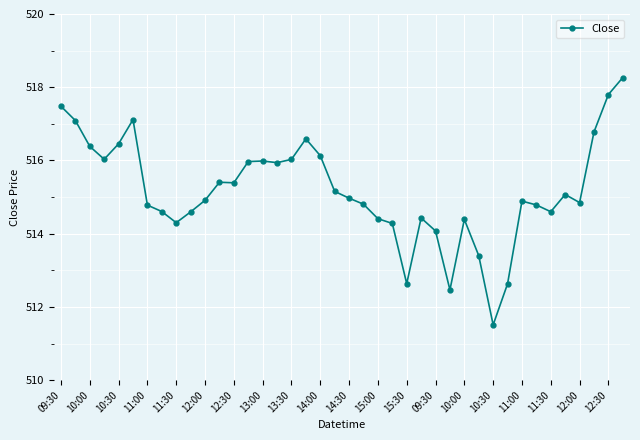

True or false: the data has more than 0 interior local peaks.

True